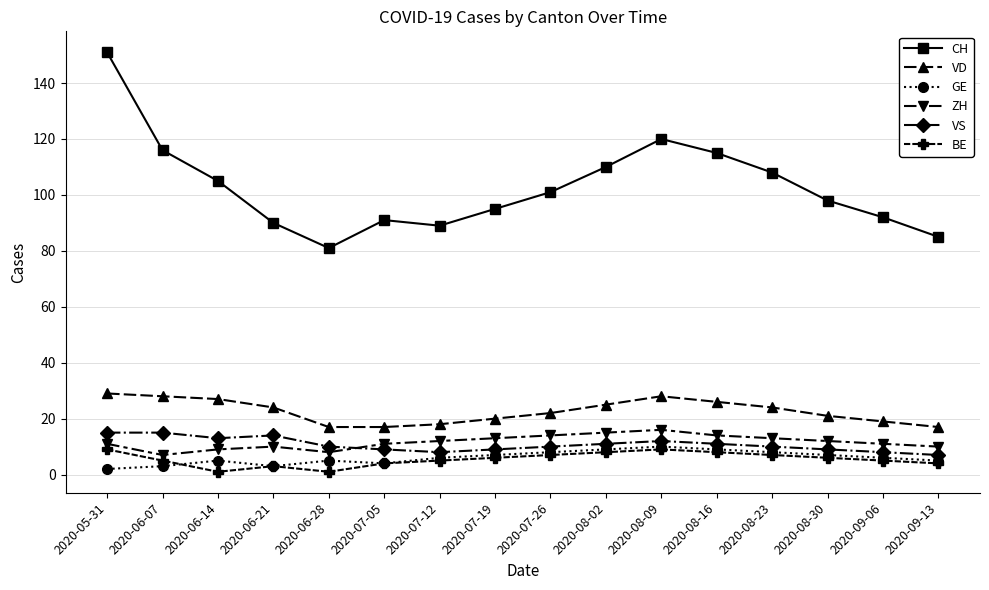

True or false: CH has a value of 151 at 2020-05-31.

True